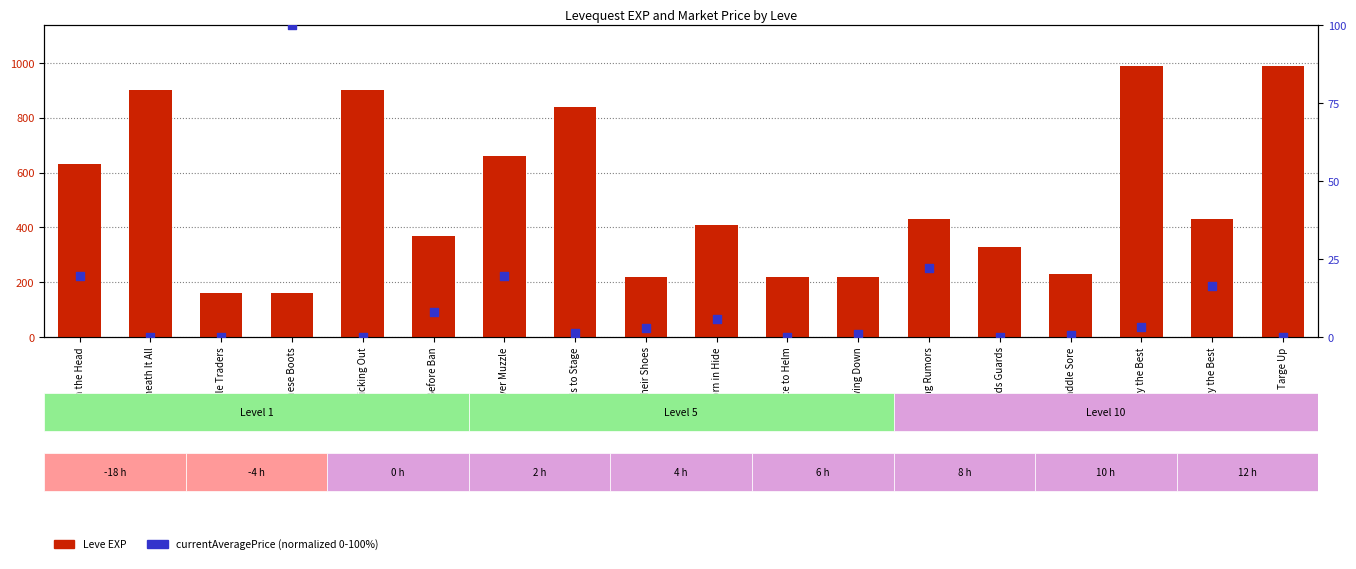

Which series contains the lowest Y value?

currentAveragePrice (normalized)